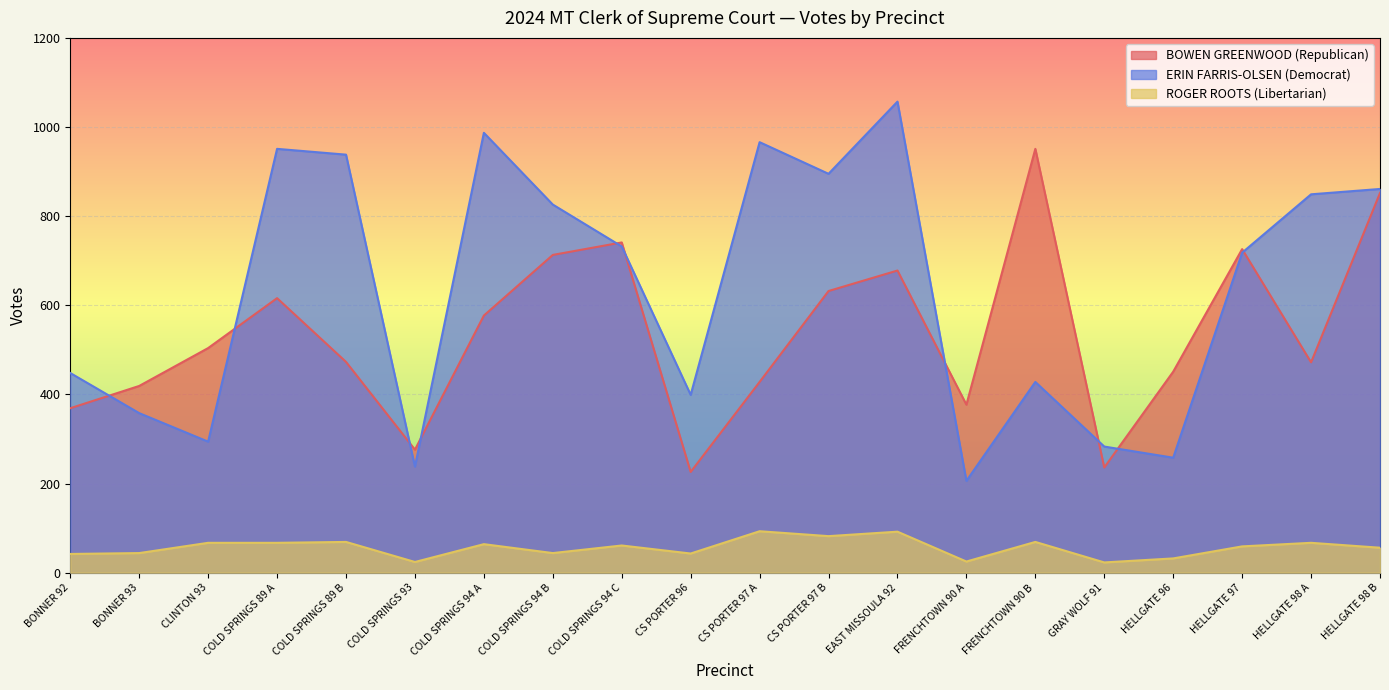

What is the highest value of the ERIN FARRIS-OLSEN (Democrat) series?

1057